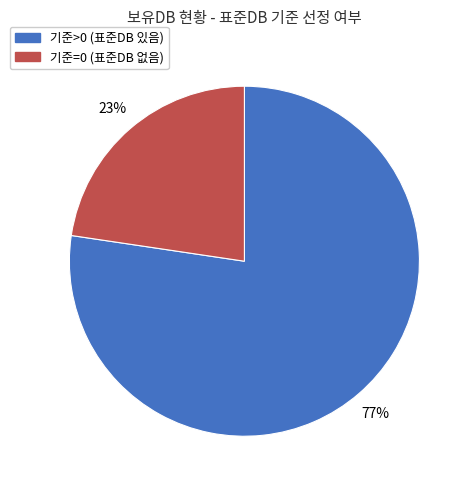

Is there any slice that represents more than half of the pie?

Yes